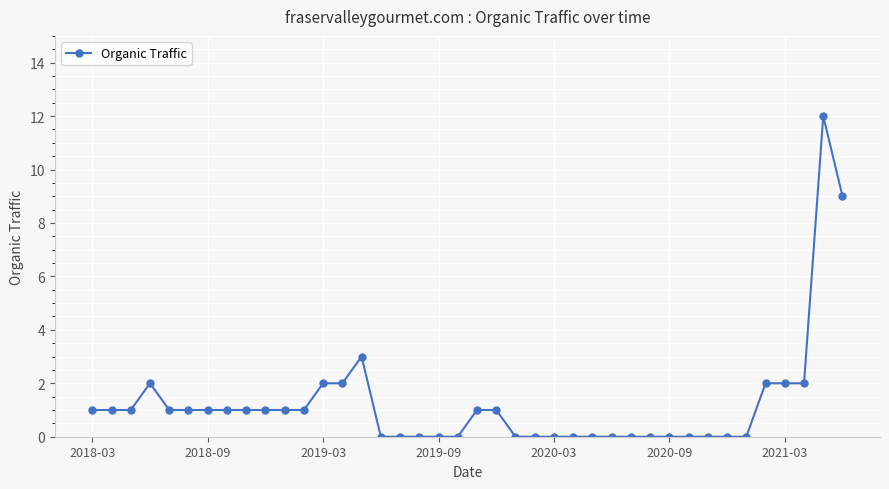

True or false: the data has more than 2 interior local peaks.

True